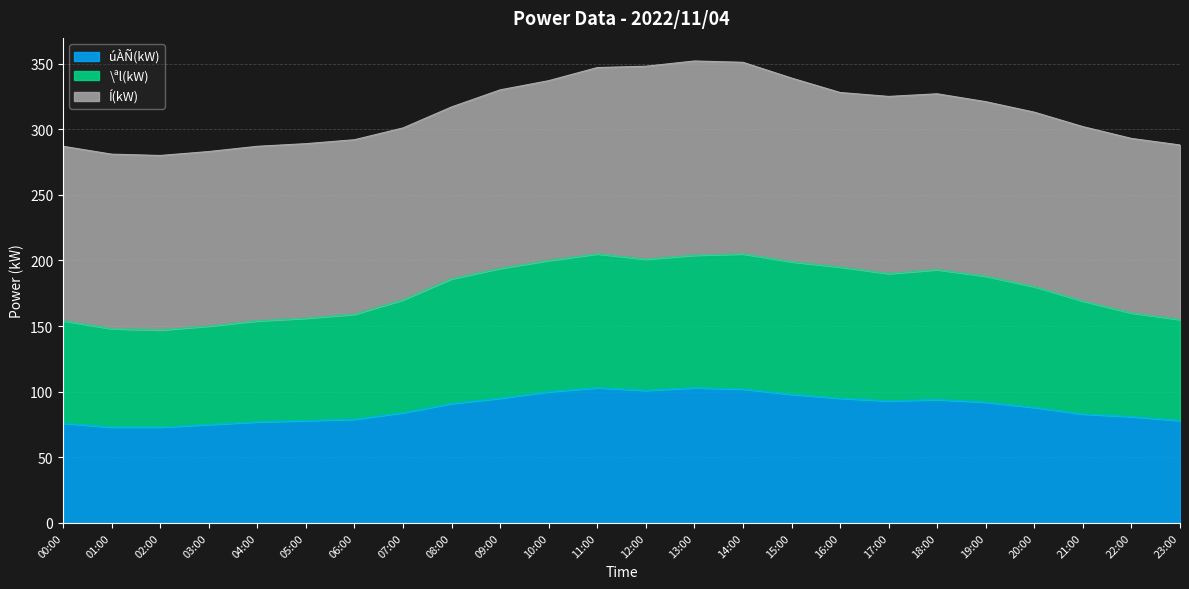

True or false: úÀÑ(kW) and \ªl(kW) cross at least once.

False